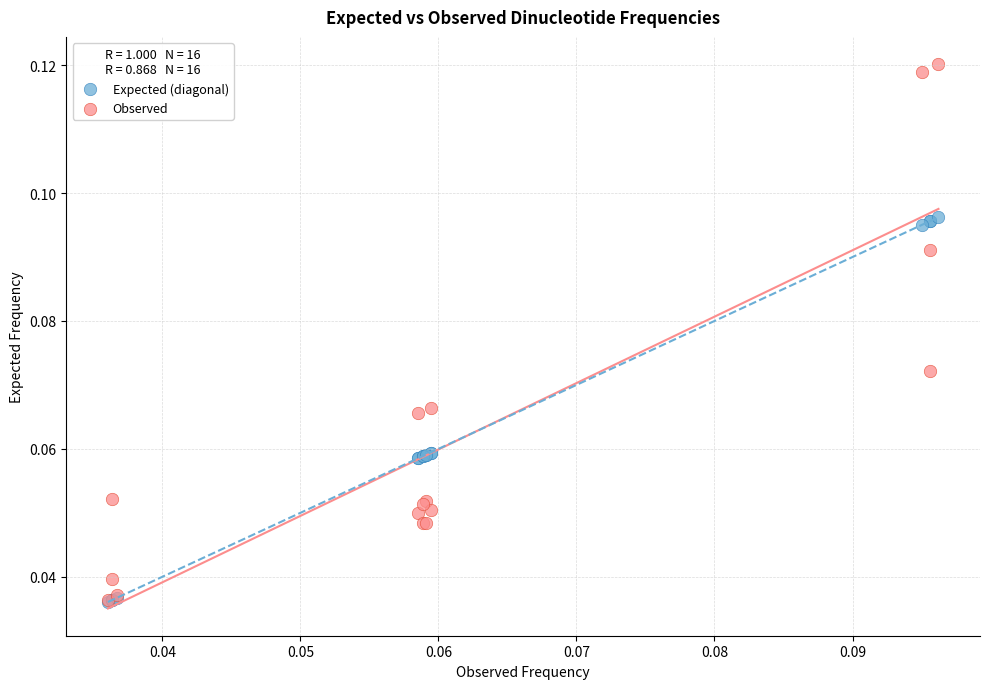

Which series has the widest spread of Y values?

Observed